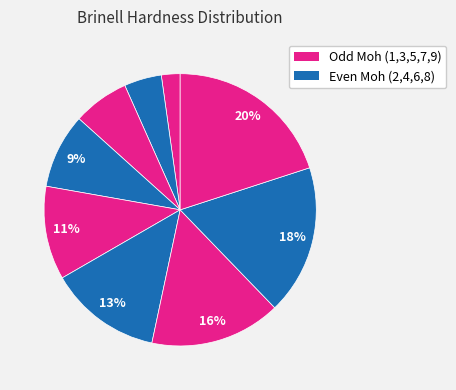

How many segments does this pie chart have?

9